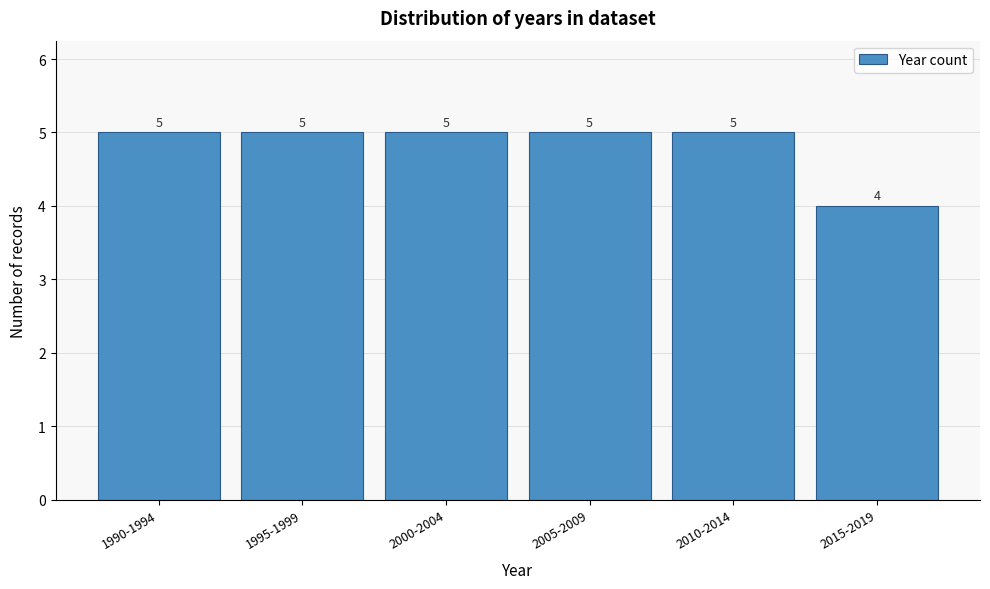

Reading left to right, transcribe all the data shown in this chart.

1990-1994=5	1995-1999=5	2000-2004=5	2005-2009=5	2010-2014=5	2015-2019=4